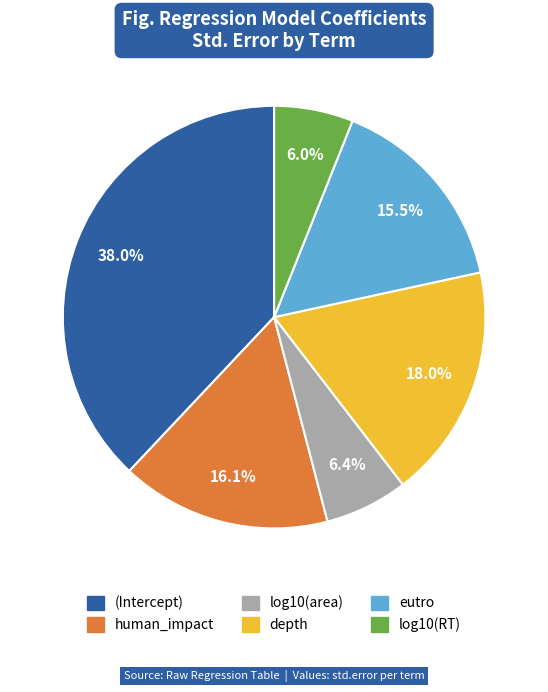

To the nearest percent, what is the difference between the largest and smallest slice percentages?

32%